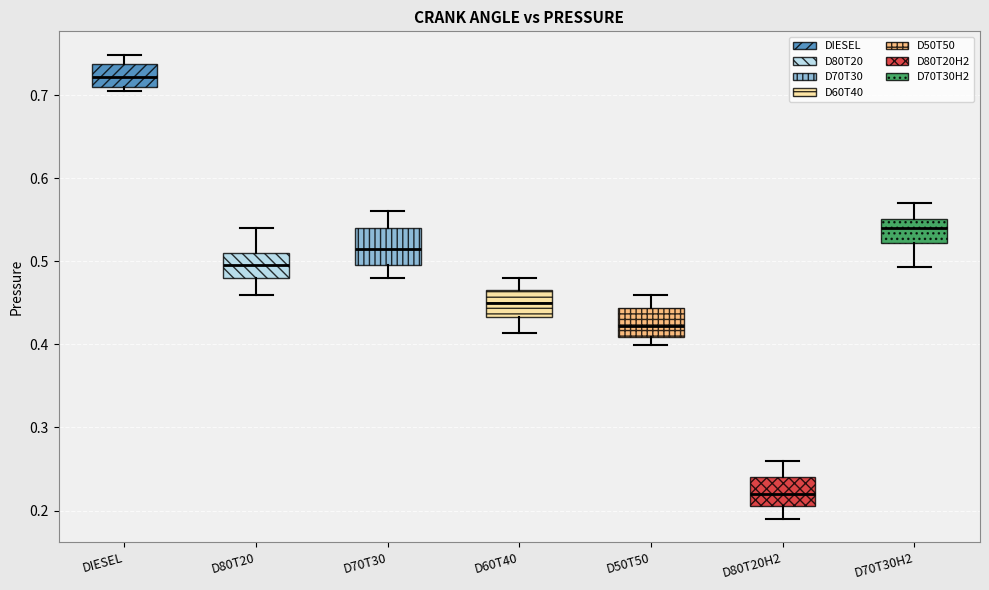

Reading left to right, transcribe this box plot: for each box, give where its median line is, the range the box spans, and where its two whiskers end, as read against the y-axis. The values are not printed on the chart, so give them approximately, as read against the axis.

DIESEL: median 0.72, box 0.71 to 0.74, whiskers 0.71 (just below the box's lower edge) to 0.75
D80T20: median 0.50, box 0.48 to 0.51, whiskers 0.46 to 0.54
D70T30: median 0.52, box 0.50 to 0.54, whiskers 0.48 to 0.56
D60T40: median 0.45, box 0.43 to 0.47, whiskers 0.41 to 0.48
D50T50: median 0.42, box 0.41 to 0.44, whiskers 0.40 to 0.46
D80T20H2: median 0.22, box 0.21 to 0.24, whiskers 0.19 to 0.26
D70T30H2: median 0.54, box 0.52 to 0.55, whiskers 0.49 to 0.57